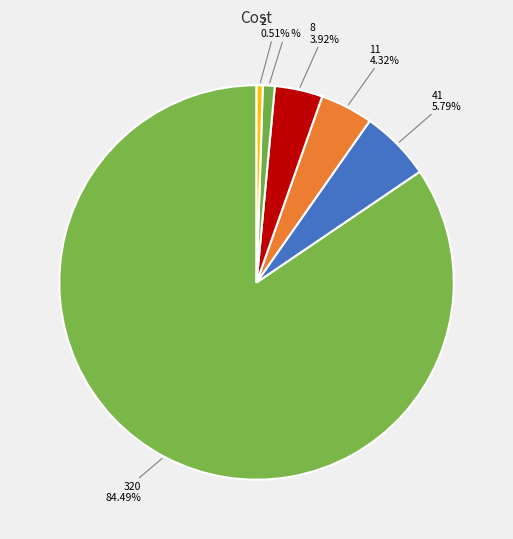

Is there a majority slice in this chart?

Yes